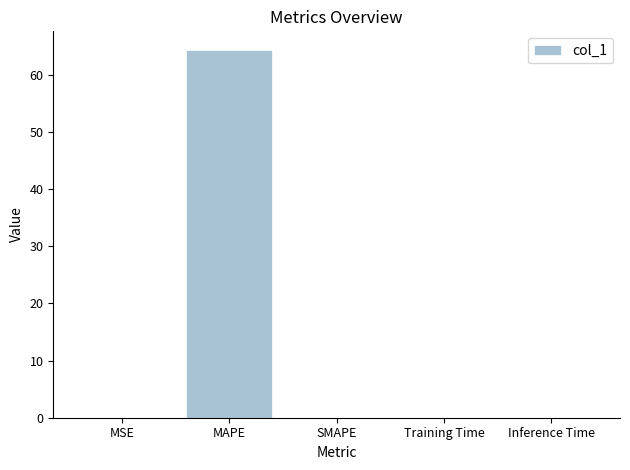

What is the average value?

12.9